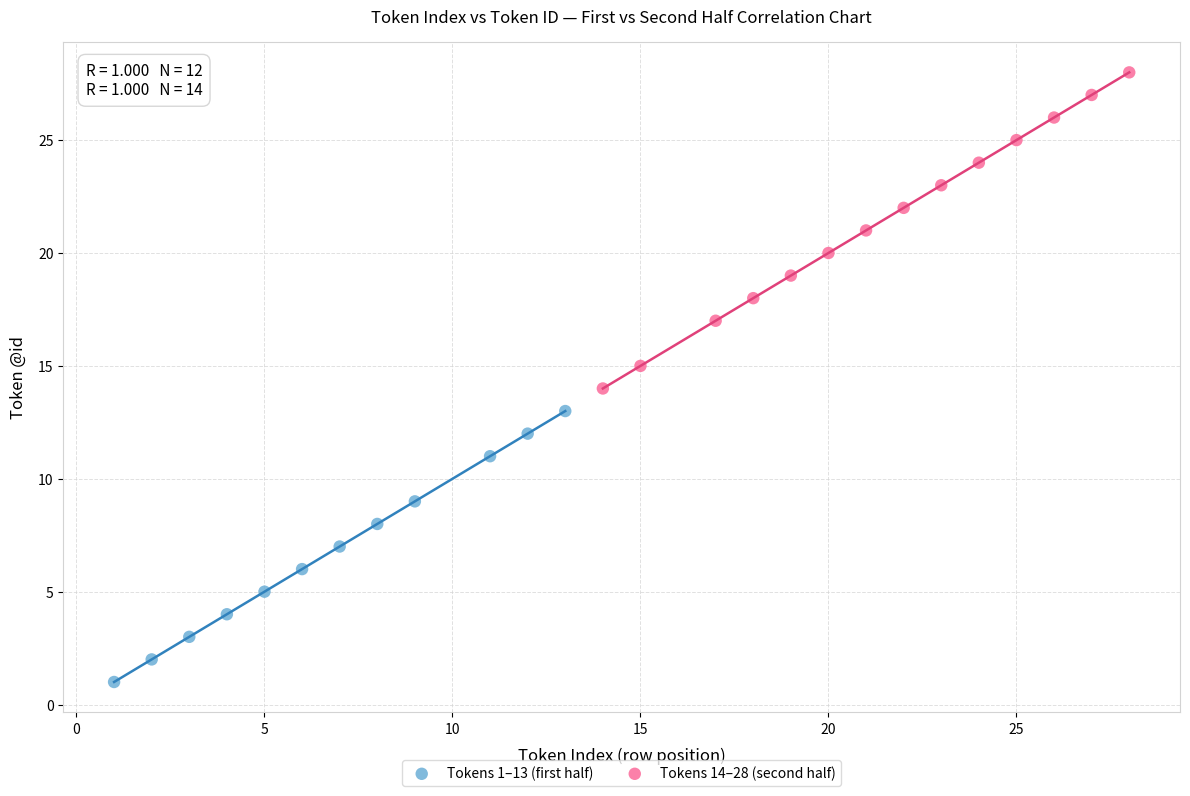

Which series reaches the minimum Y coordinate?

Tokens 1–13 (first half)